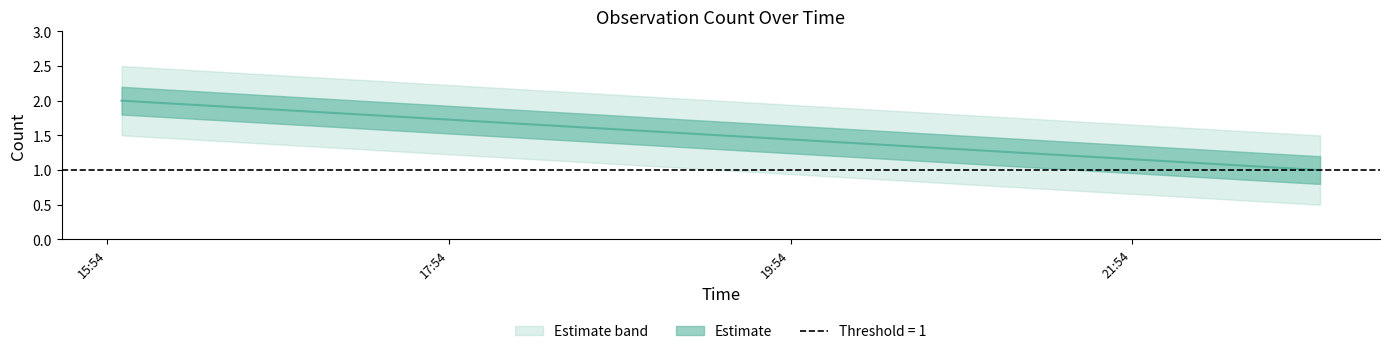

What is the label of the 3rd point from the right?

2019-05-23 15:59:00